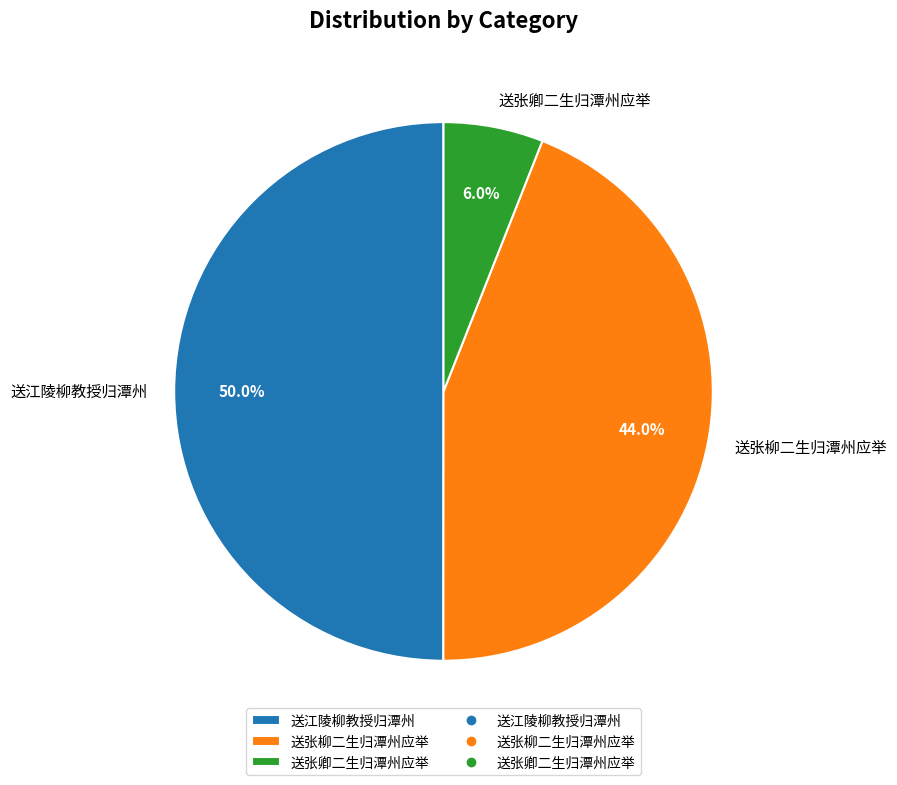

How many slices are in this pie chart?

3